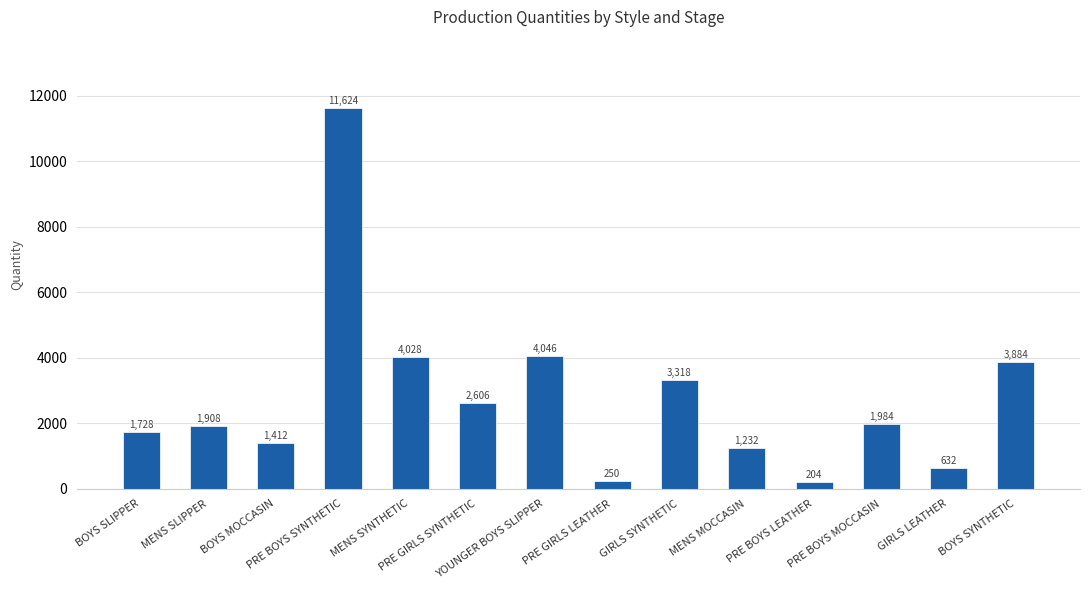

Where is the data nearest to the value 5914?

YOUNGER BOYS SLIPPER